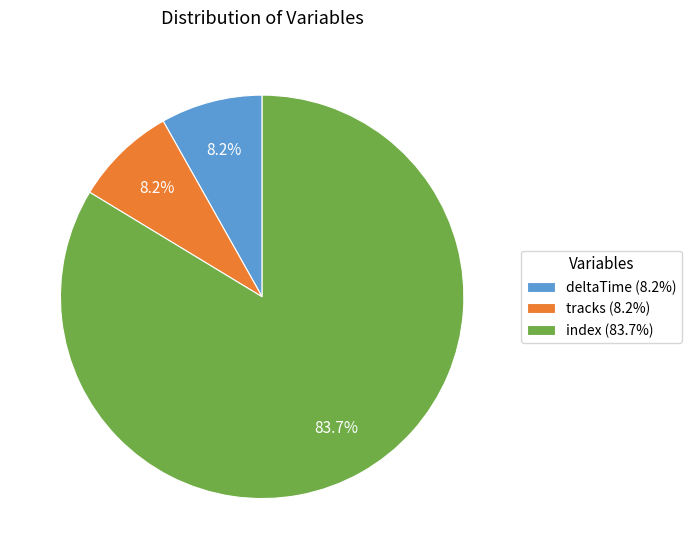

Between index (83.7%) and tracks (8.2%), which is larger?

index (83.7%)